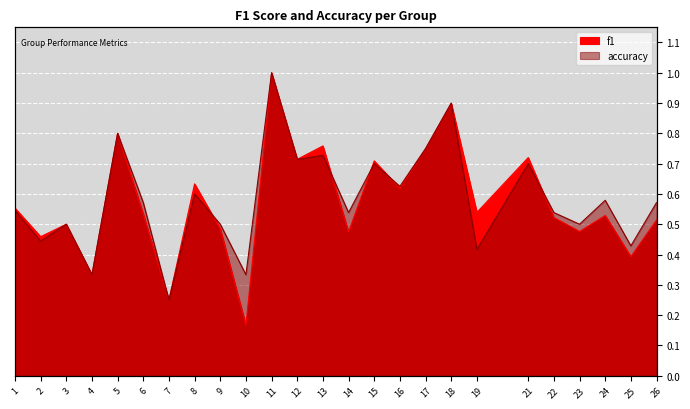

Which series has the largest total across all categories?

accuracy